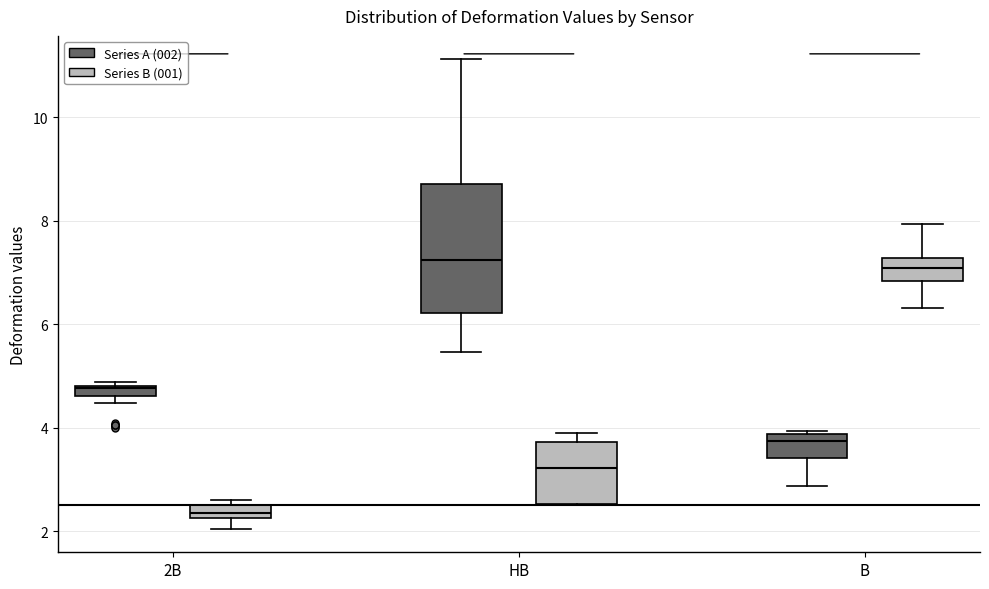

Which box is the tallest, from its lower edge to its upper edge?

HB (Series A (002))